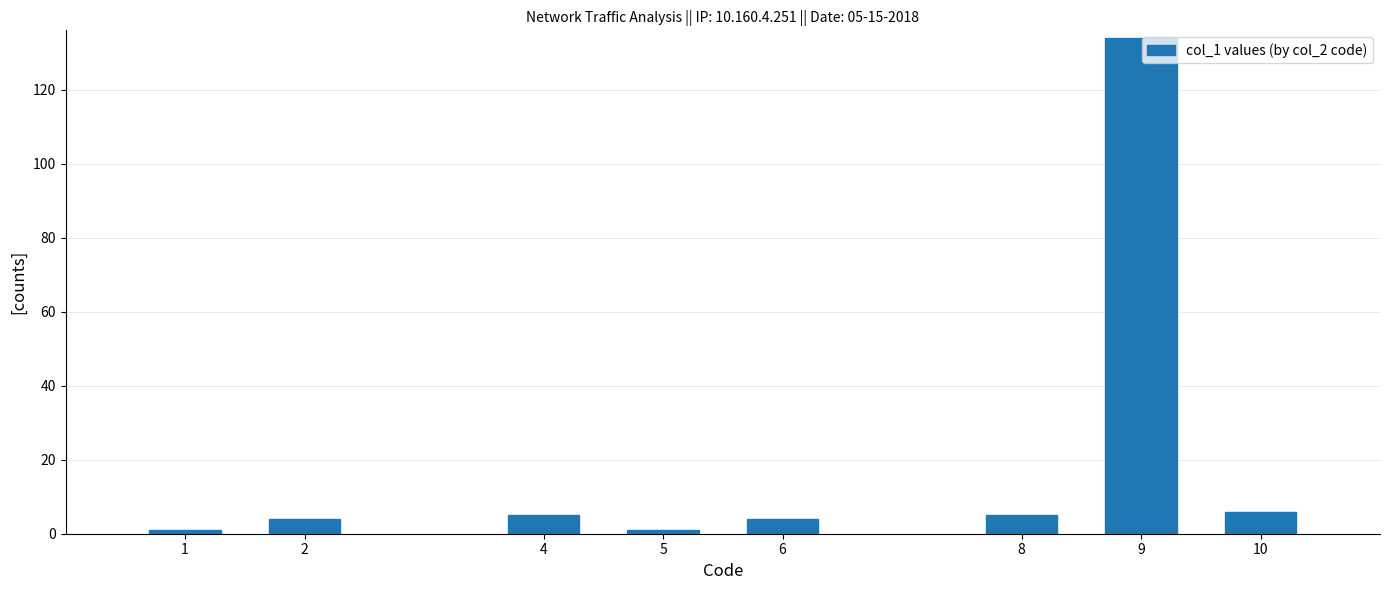

What is the difference between the maximum and second lowest values?

133